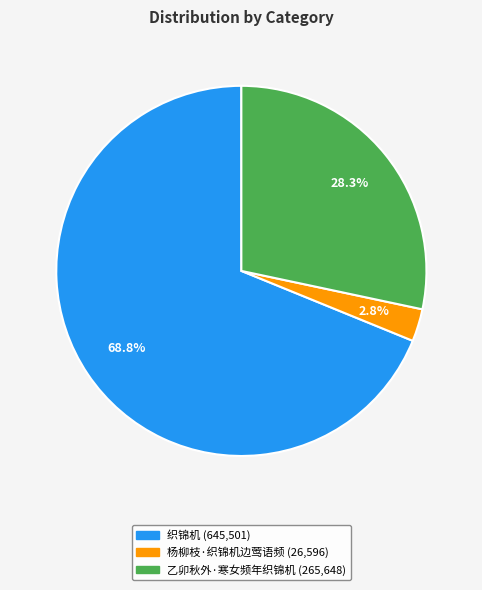

To the nearest percent, what is the combined percentage of 乙卯秋外·寒女频年织锦机 and 织锦机?

97%